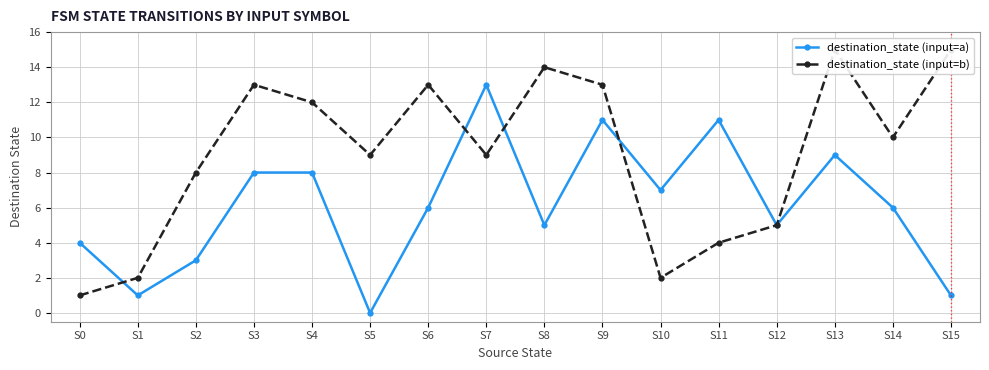

In destination_state (input=a), how many points are higher than both neighbors (excluding endpoints)?

4